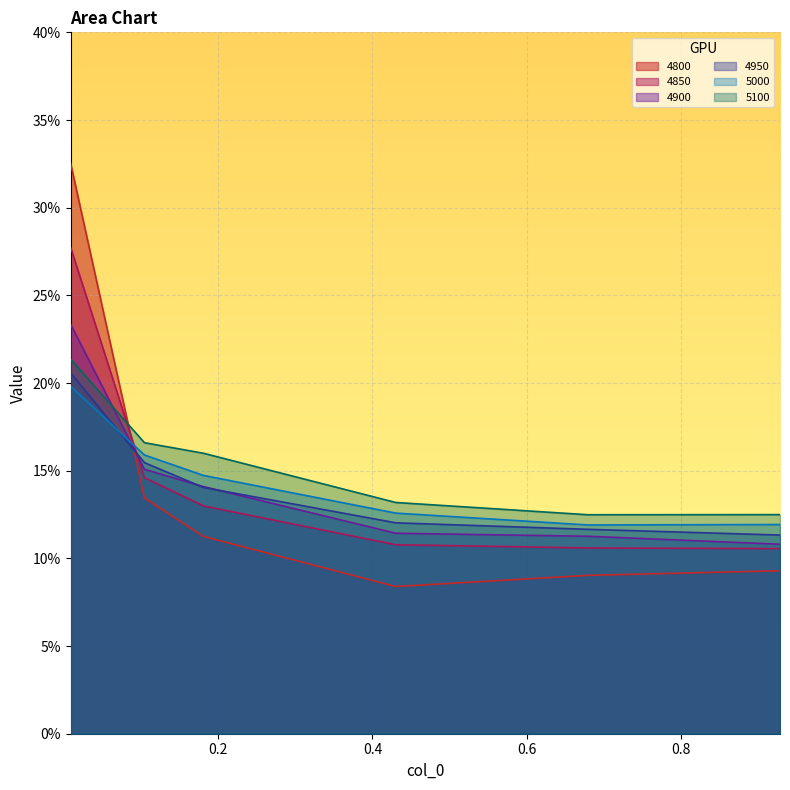

True or false: 4900 has more than 2 interior local peaks.

False